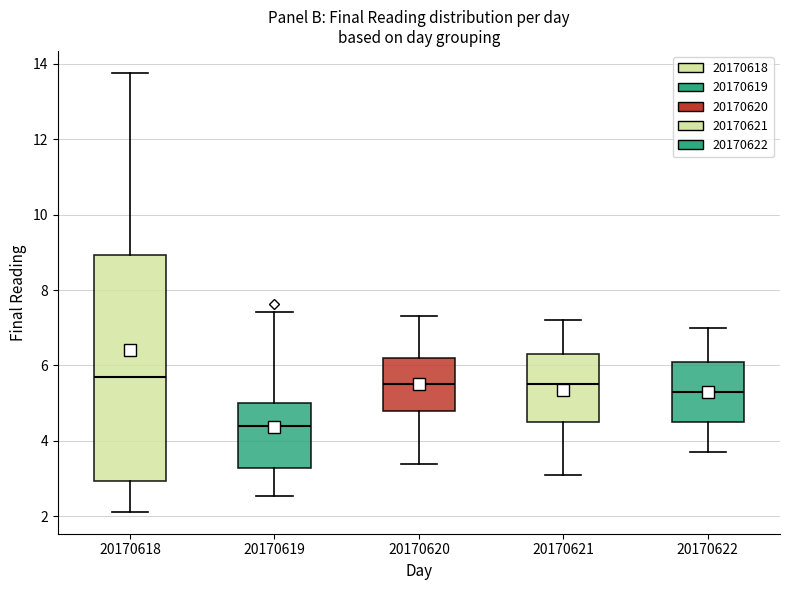

Where is the lower edge of the box at x = 20170622 on the y-axis? The values are not printed on the chart, so give them approximately, as read against the axis.

4.6